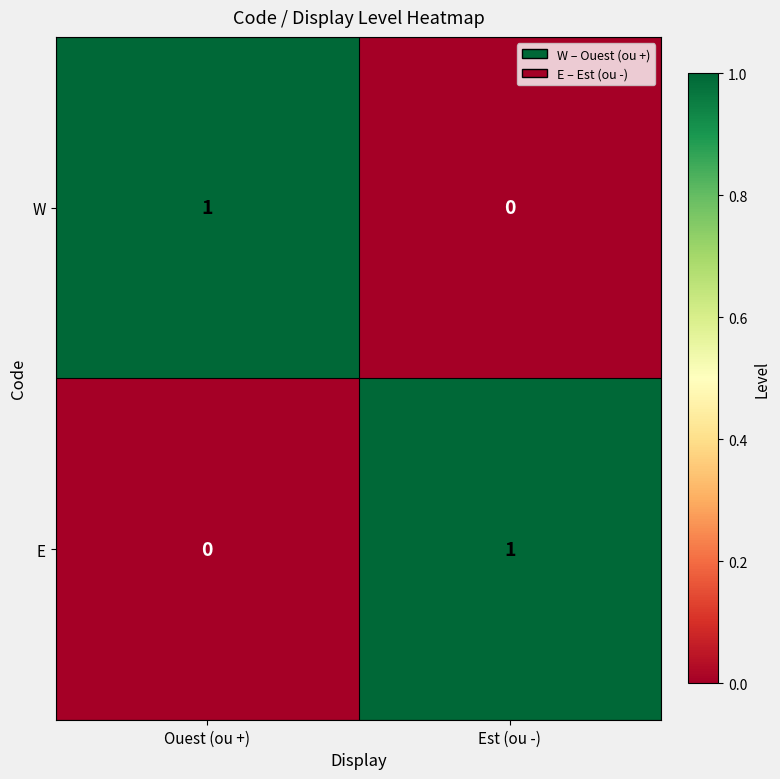

Reading left to right, list all the values displayed in this chart.

W: Ouest (ou +)=1	Est (ou -)=0
E: Ouest (ou +)=0	Est (ou -)=1